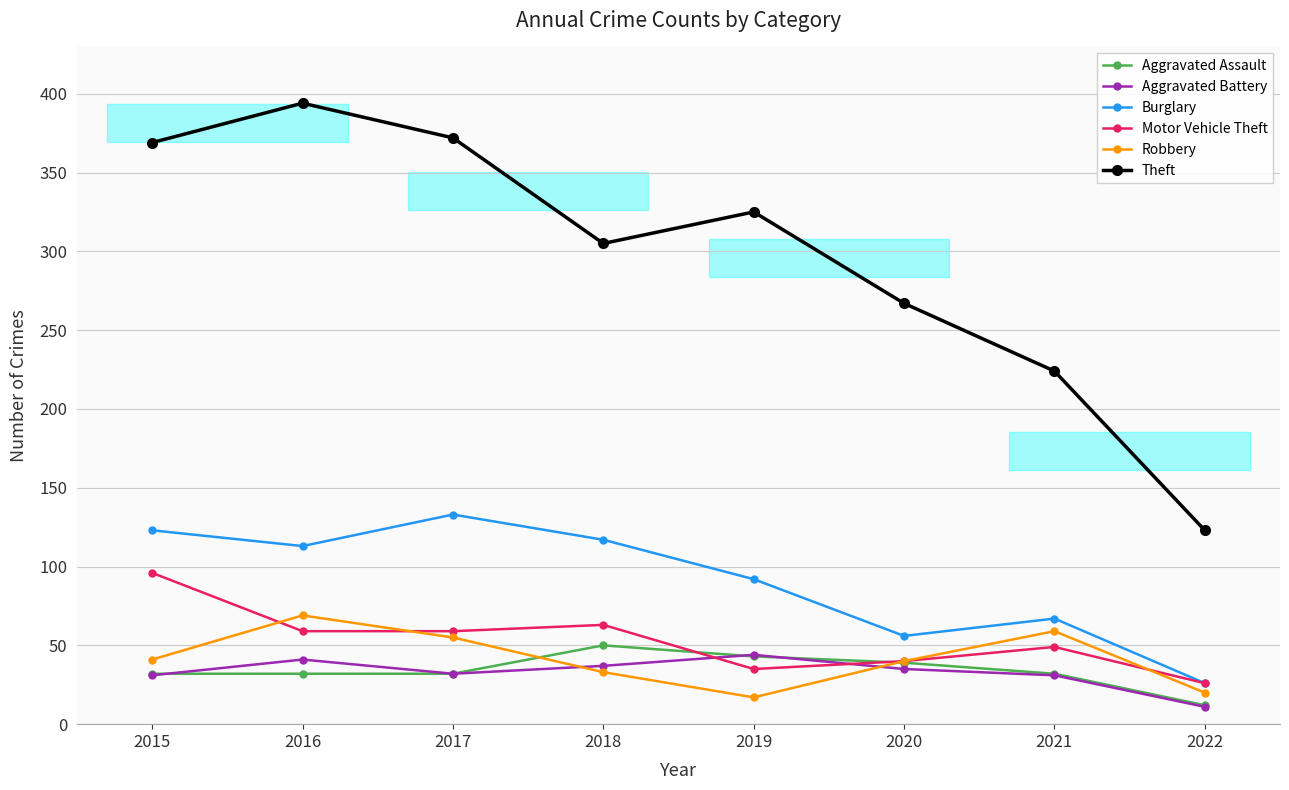

True or false: Burglary and Aggravated Battery cross at least once.

False